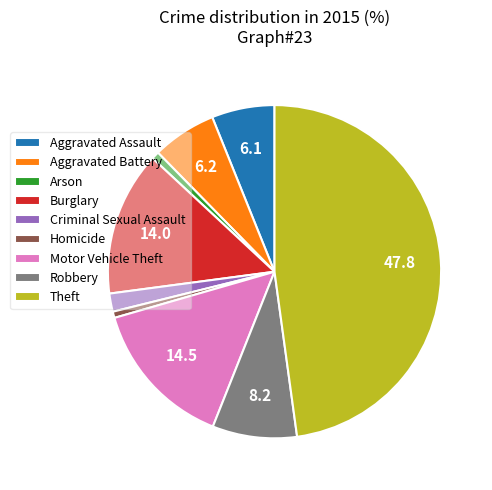

How many segments does this pie chart have?

9